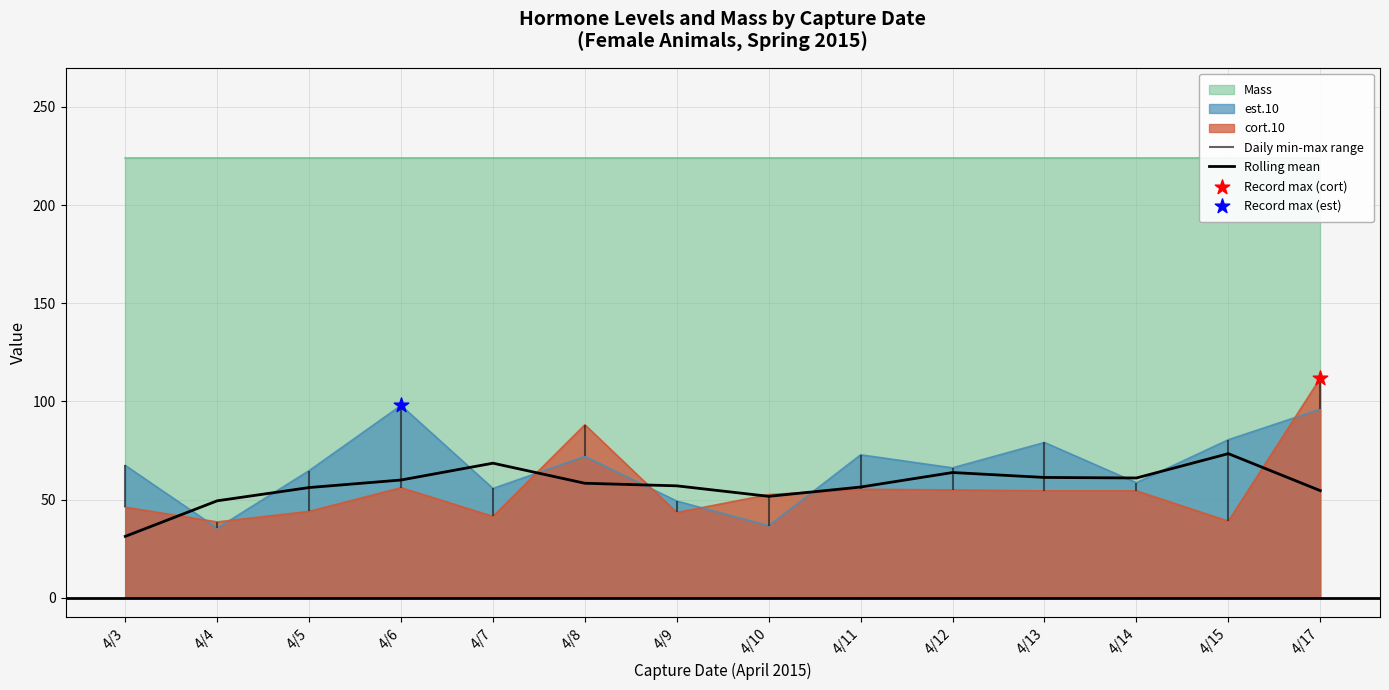

Between 4/7 and 4/10, which is larger?

4/7